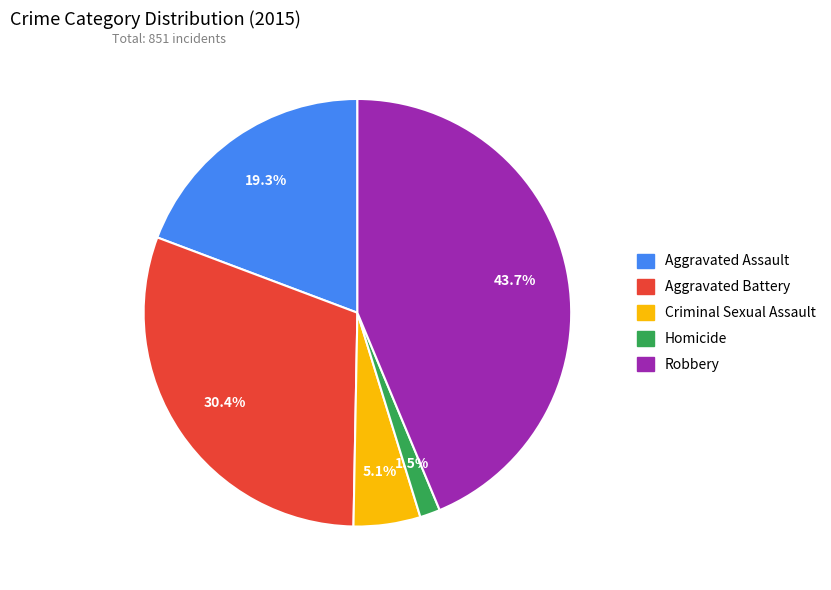

Is Criminal Sexual Assault the majority of the pie?

No